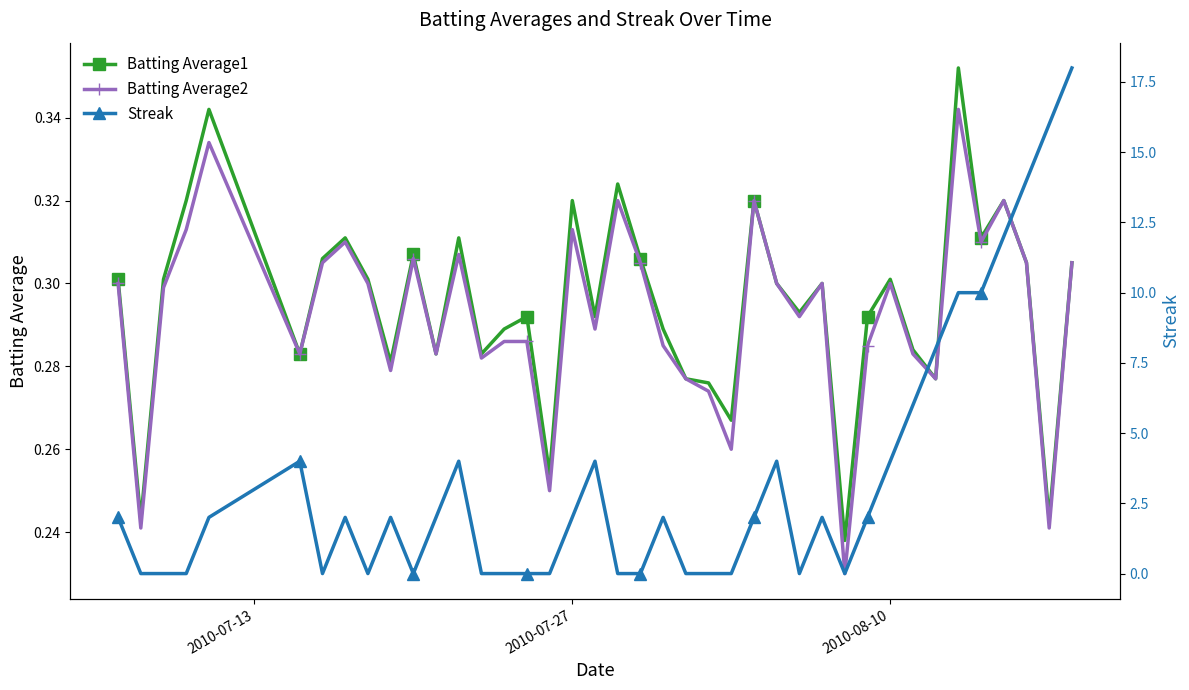

Is this an area chart (filled region under the line)?

No